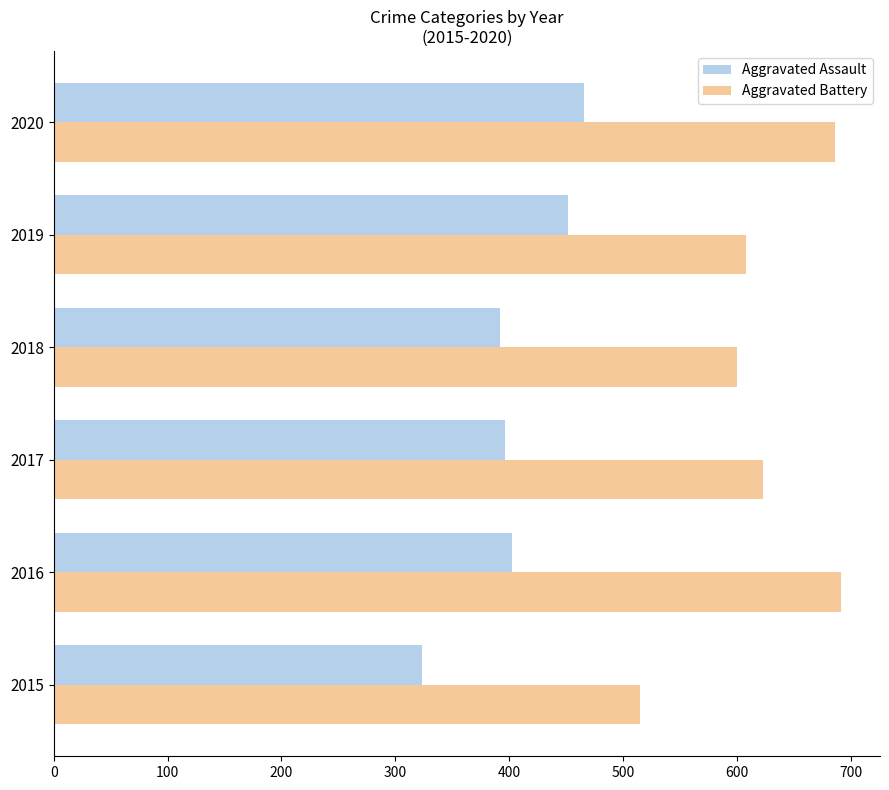

At which label is Aggravated Battery closest to 603?

2018